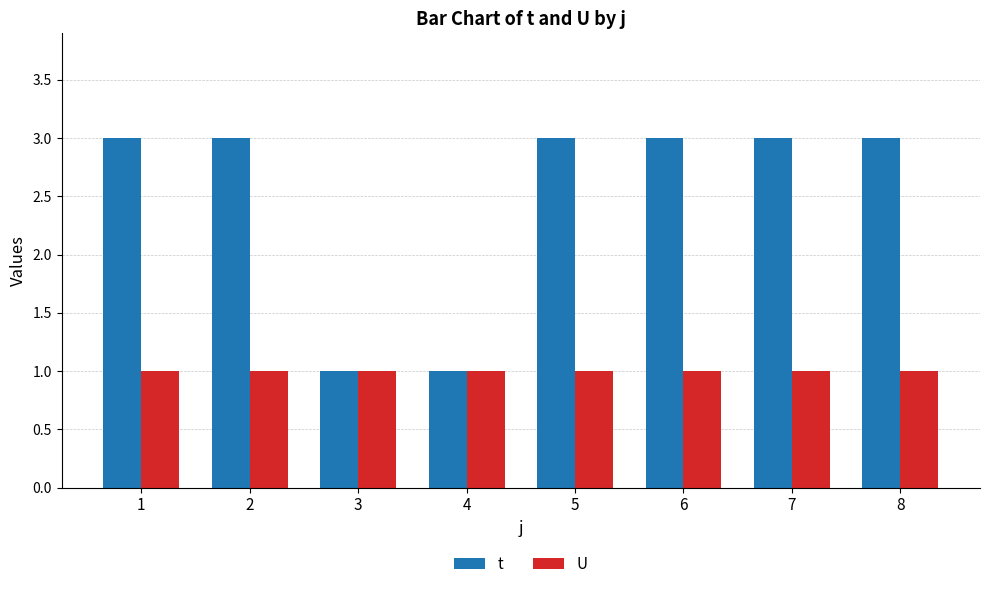

What is the smallest value displayed?

1